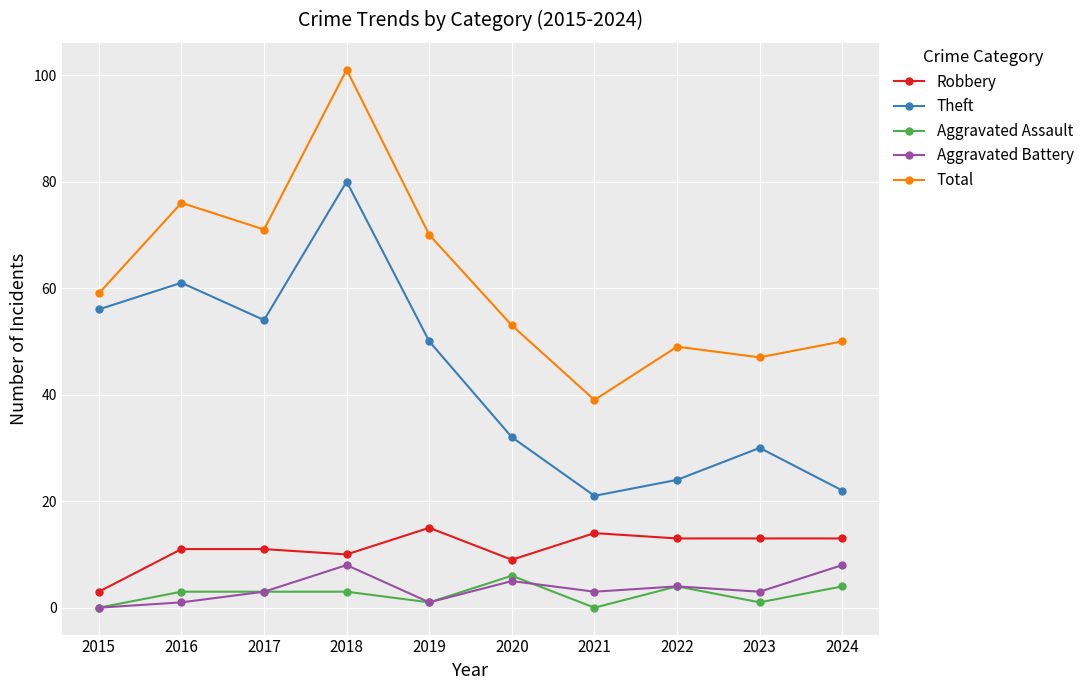

What is the sum of the Total values at 2024 and 2023?

97